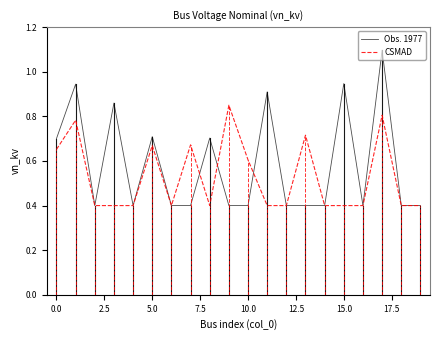

Which series has the largest total across all categories?

Obs. 1977